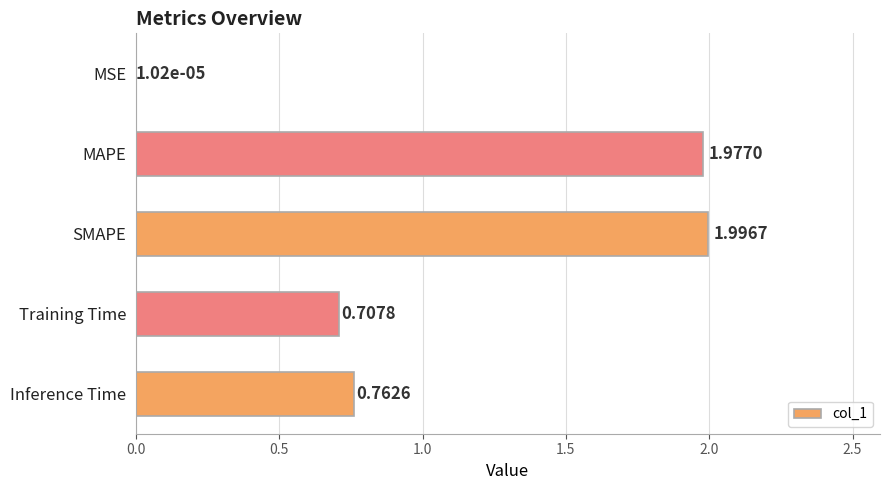

At which category does the chart reach its peak across all series?

SMAPE